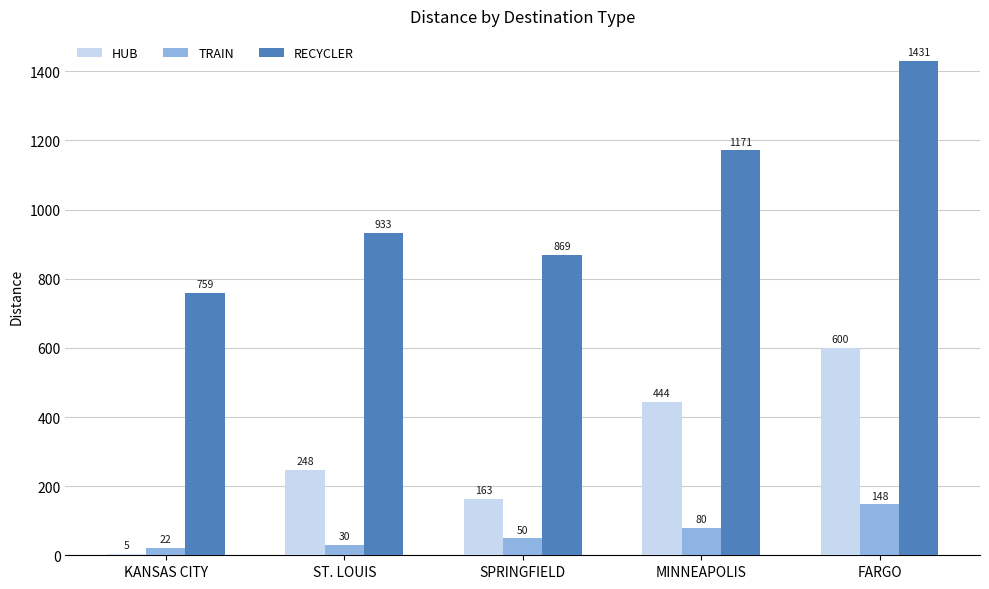

What is the maximum value shown in the chart?

1431